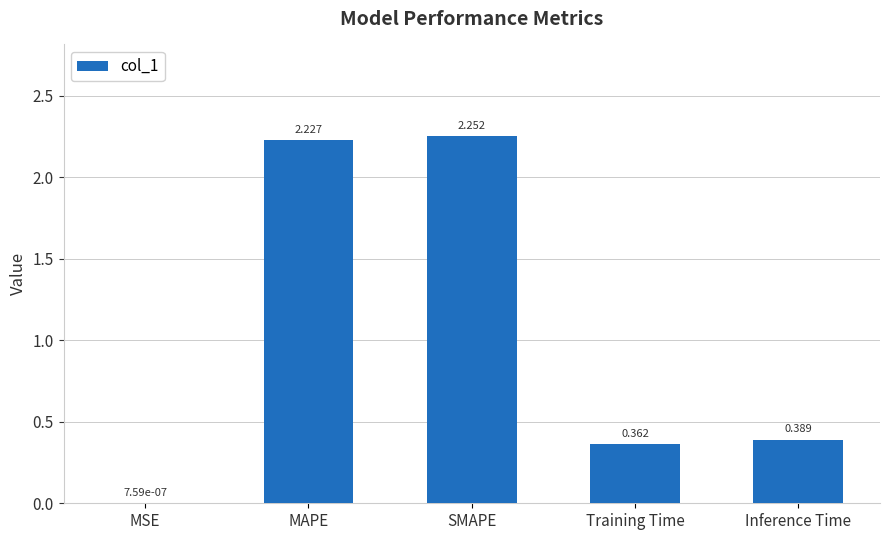

Which label corresponds to the largest value in the chart?

SMAPE